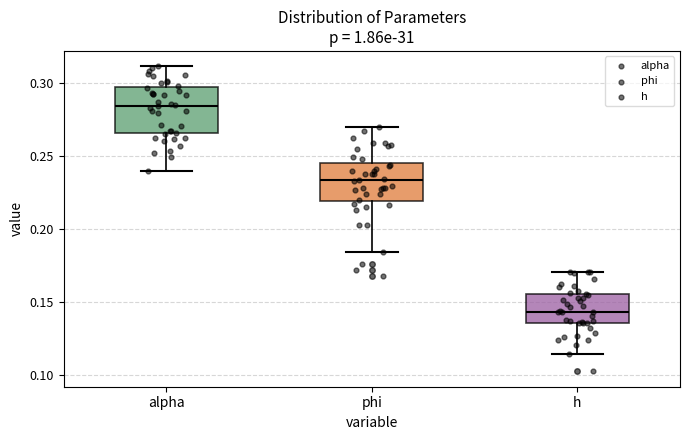

Where is the lower edge of the box for phi on the y-axis? The values are not printed on the chart, so give them approximately, as read against the axis.

0.220